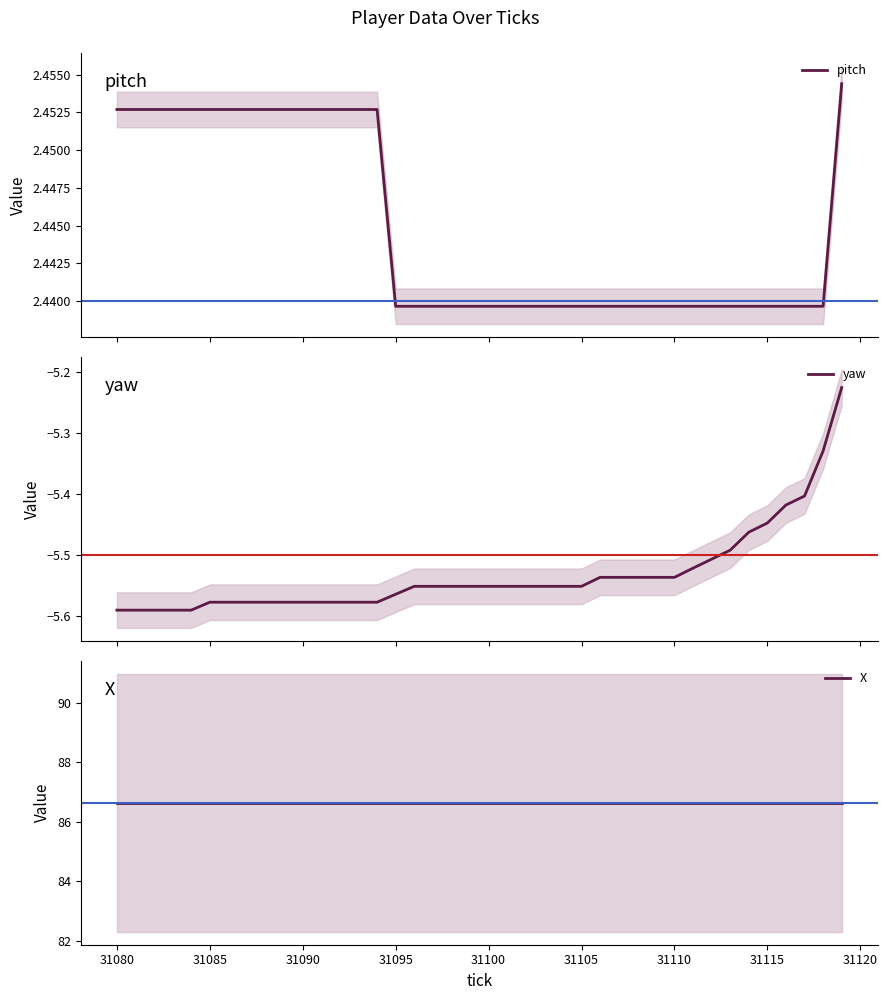

True or false: pitch has more than 0 points higher than both neighbors.

False